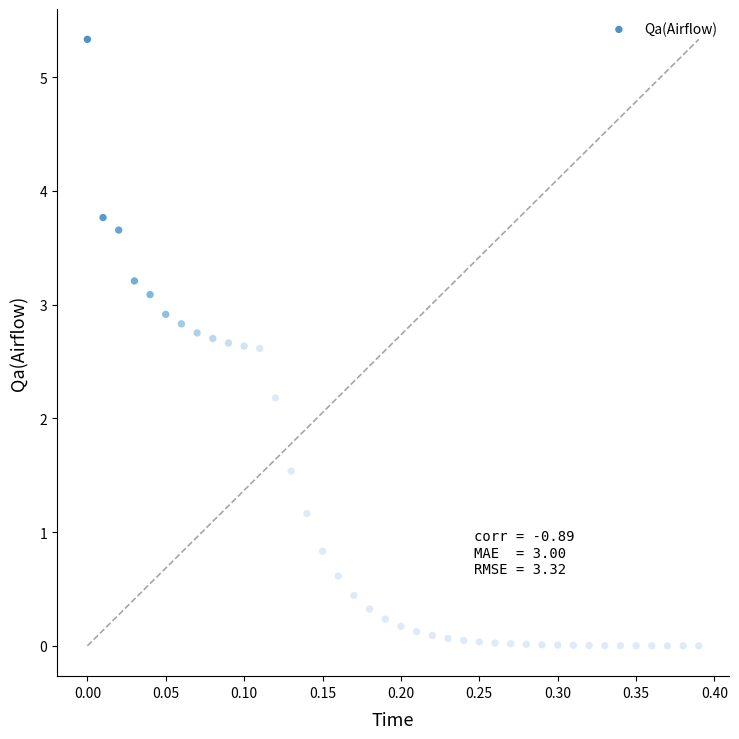

What Y value in the scatter plot is closest to 2?

2.2